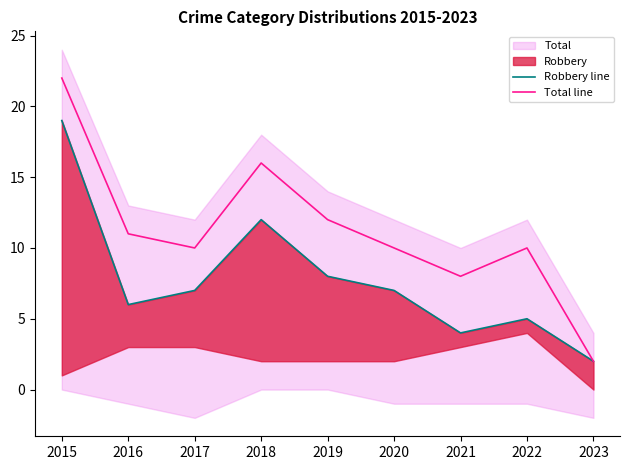

What is the total value across all series at 2020?

17